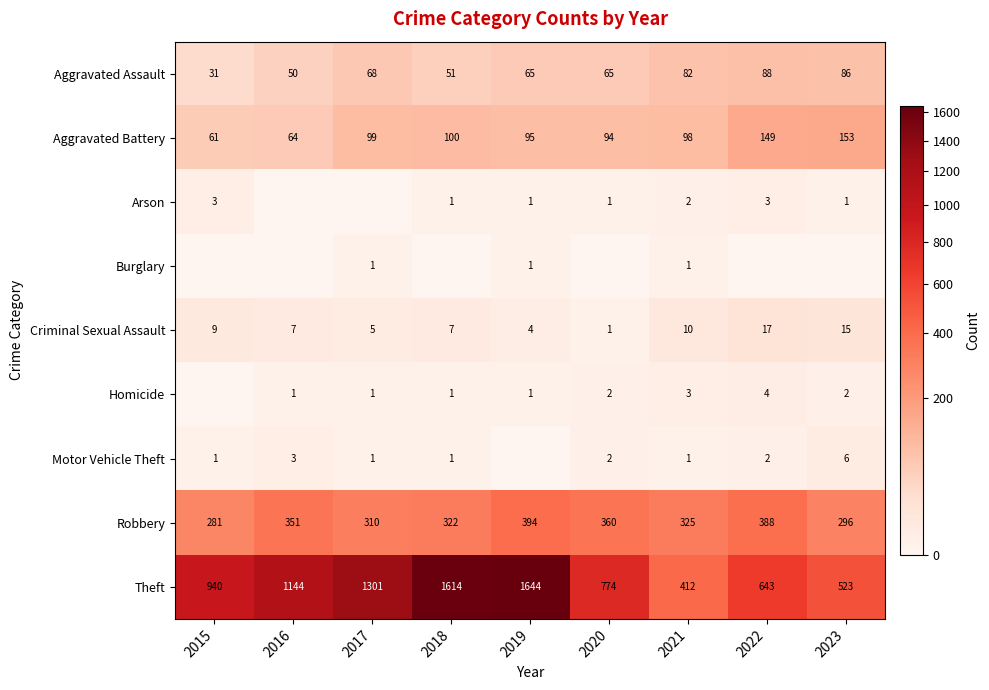

What is the spread (max minus min) of values at 2020?

774